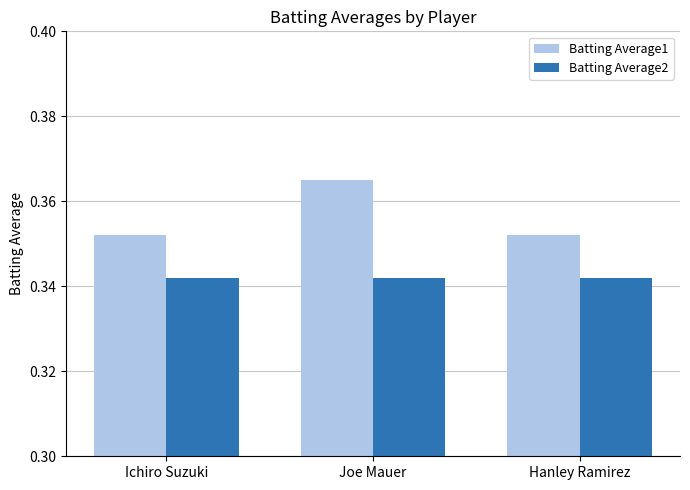

Which series has the largest range (max minus min)?

Batting Average1